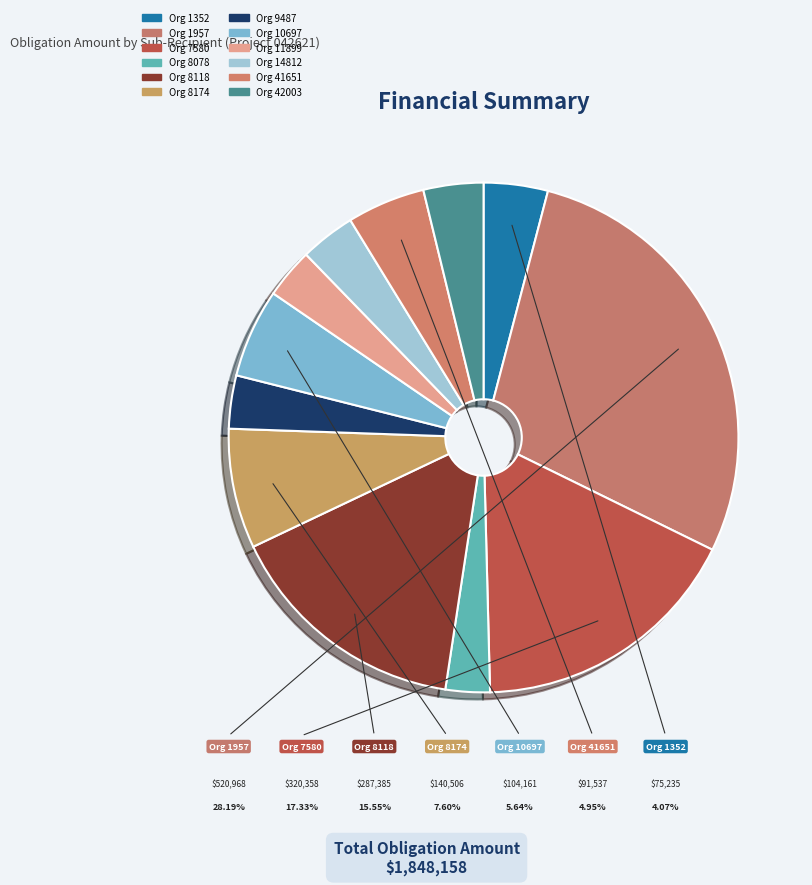

How many slices are in this pie chart?

12